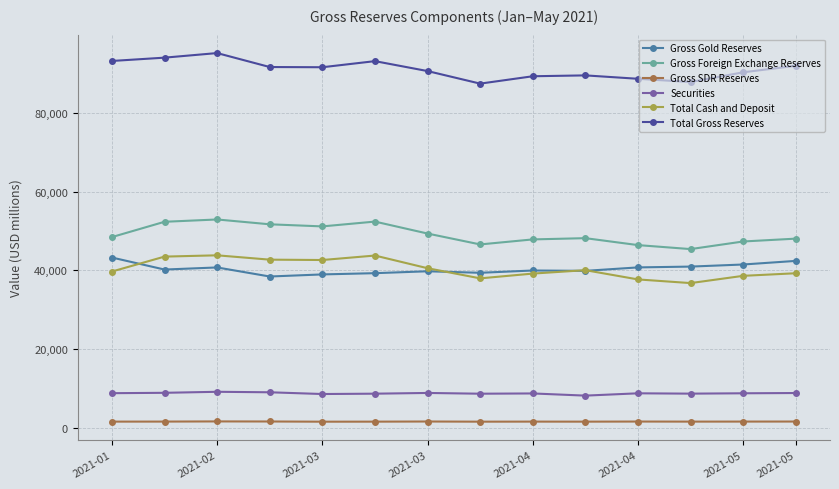

What is the maximum value for Total Gross Reserves?

95213.0